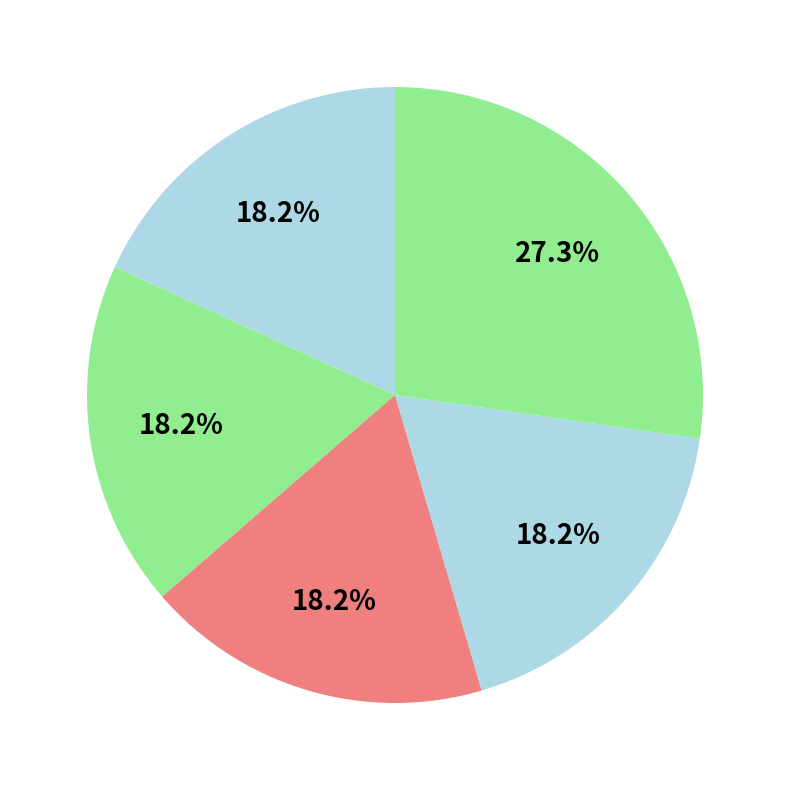

Count the number of slices in the pie.

5